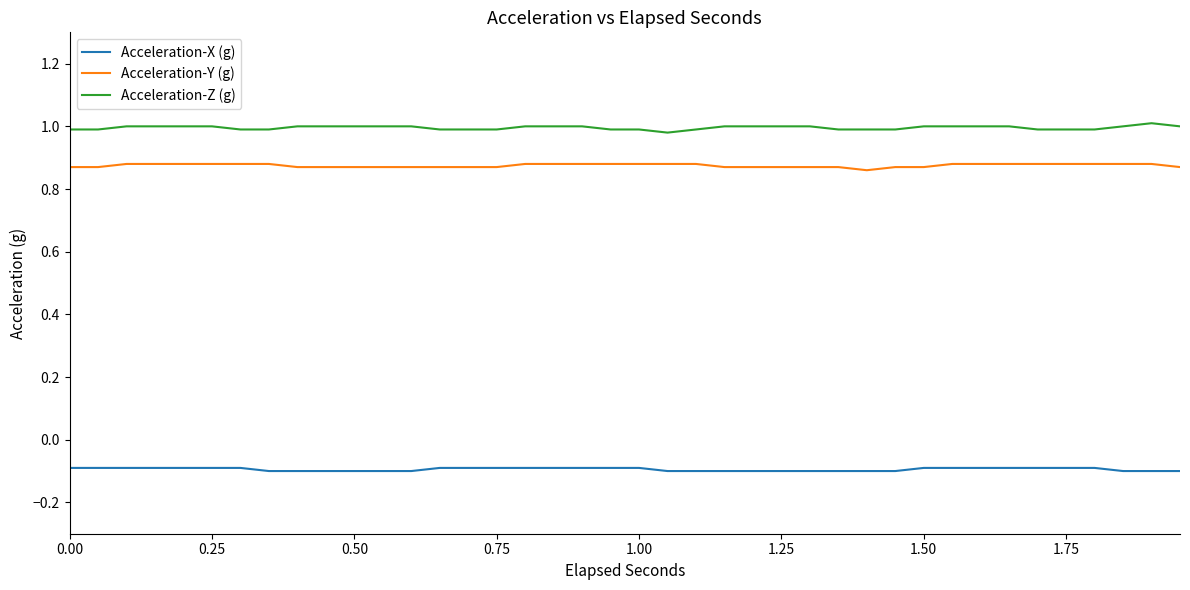

True or false: Acceleration-X (g) and Acceleration-Y (g) intersect in this chart.

False